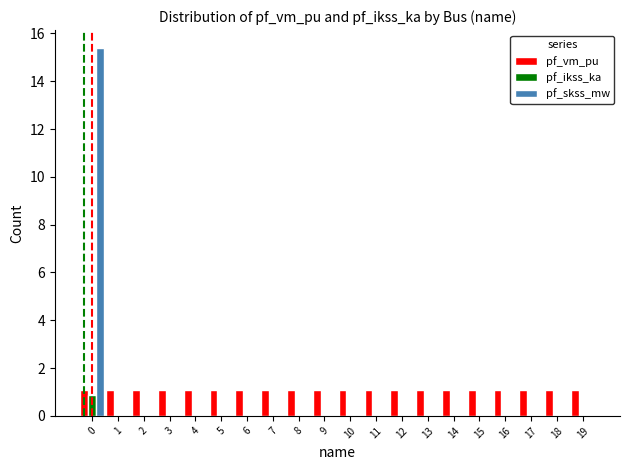

Which series has the largest range (max minus min)?

pf_skss_mw